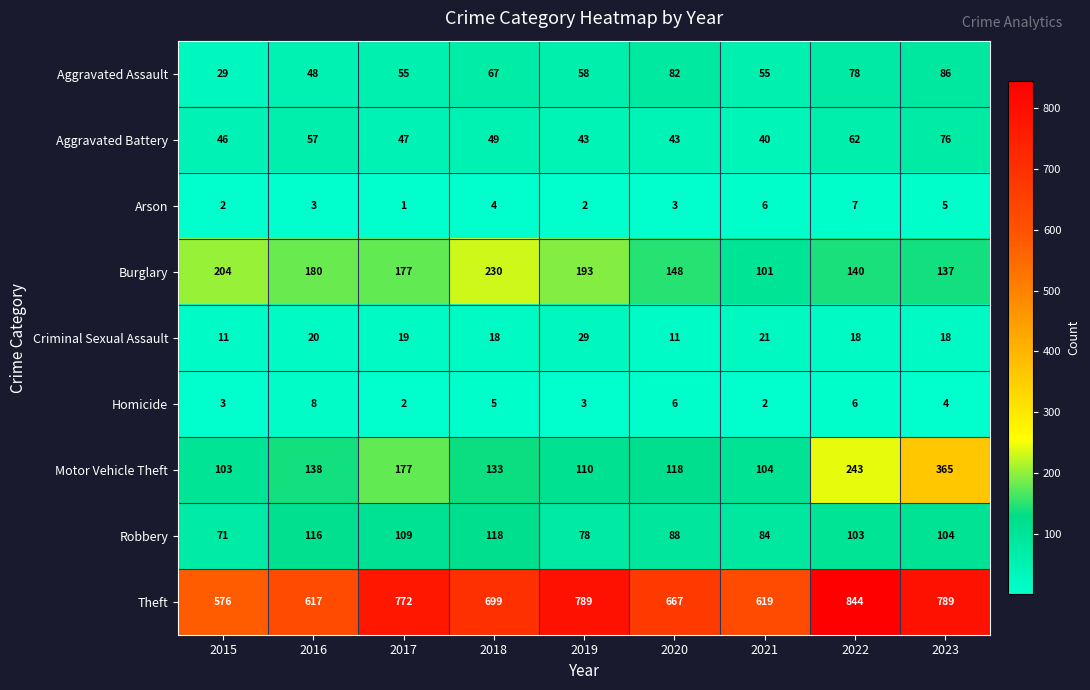

The value of Motor Vehicle Theft at 2016 is 66. True or false?

False